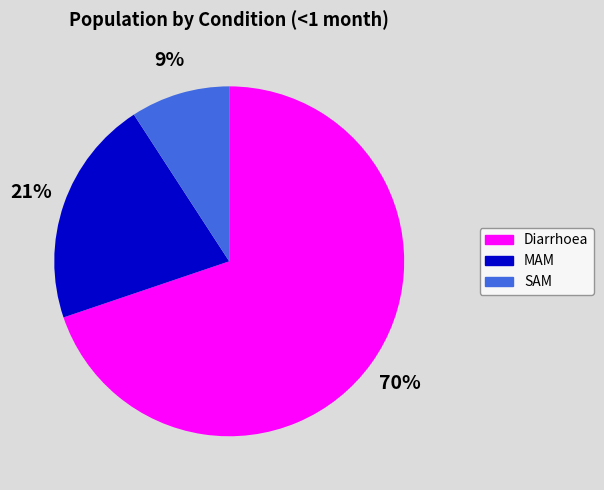

Which has a higher value, MAM or SAM?

MAM